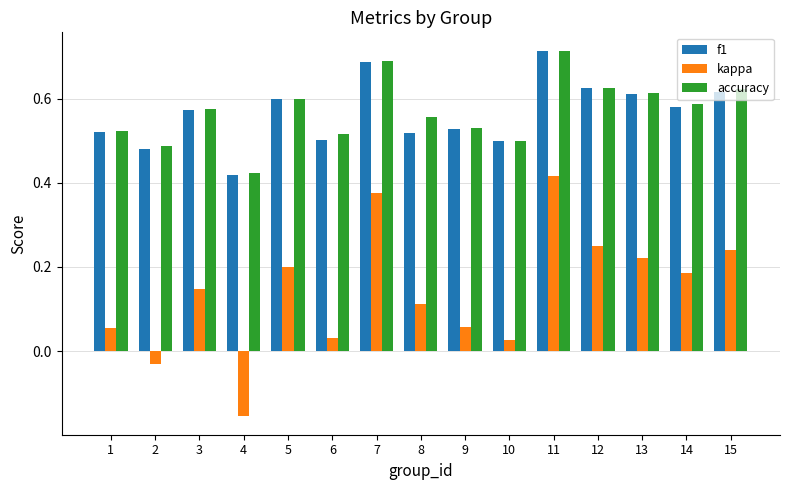

Which category has the highest value in the accuracy series?

11